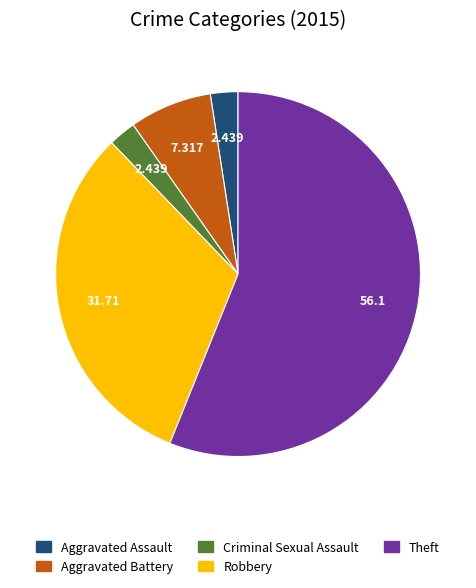

Do Criminal Sexual Assault and Aggravated Battery together represent more than half of the pie?

No